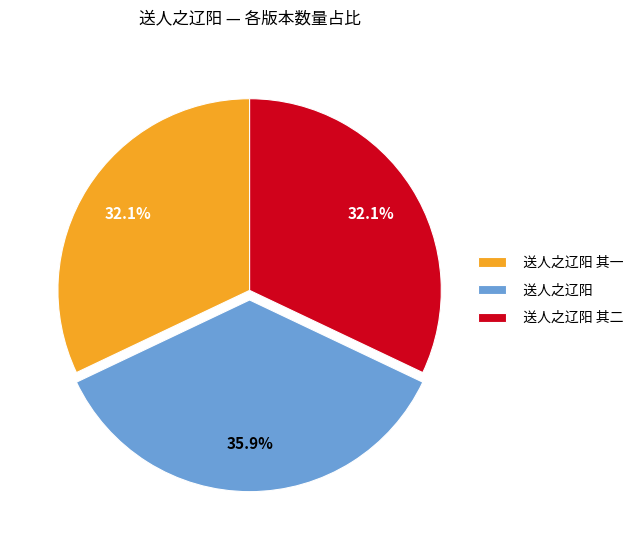

Is the sum of 送人之辽阳 and 送人之辽阳 其一 greater than half?

Yes